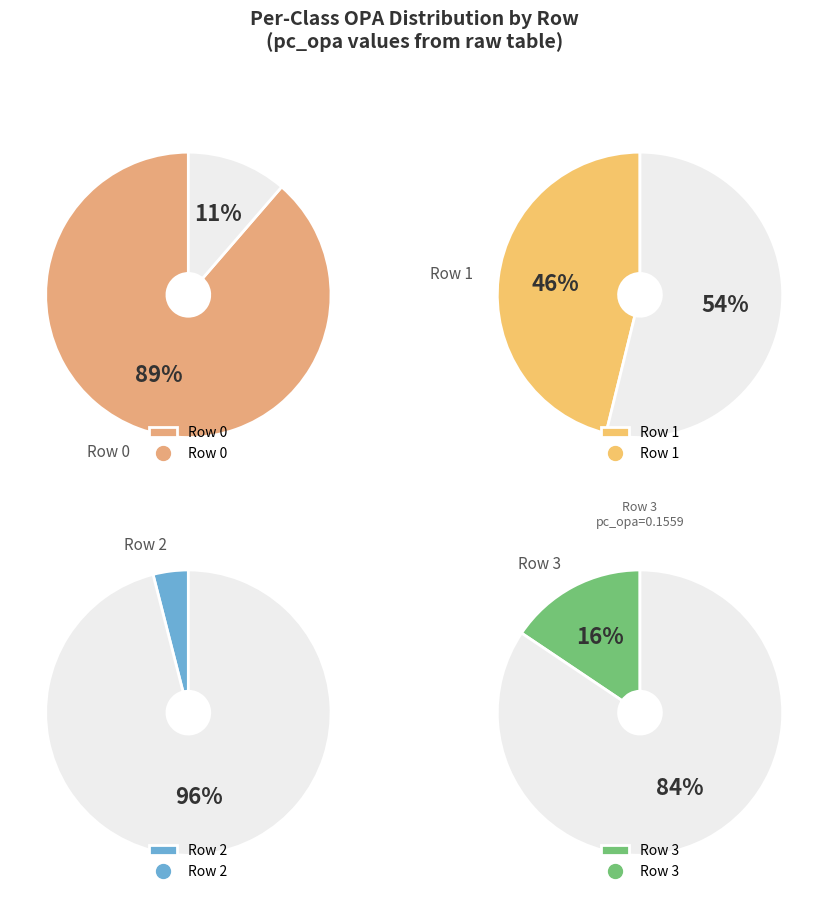

Does Row 4 account for over 50% of the chart?

No